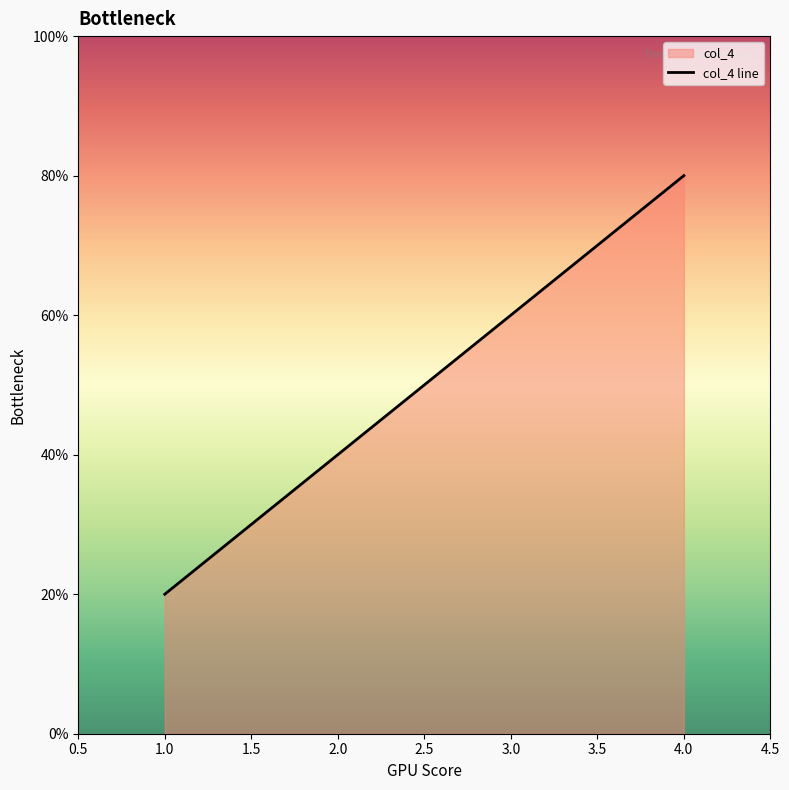

List the labels in order of value, smallest first.

1.0, 2.0, 3.0, 4.0